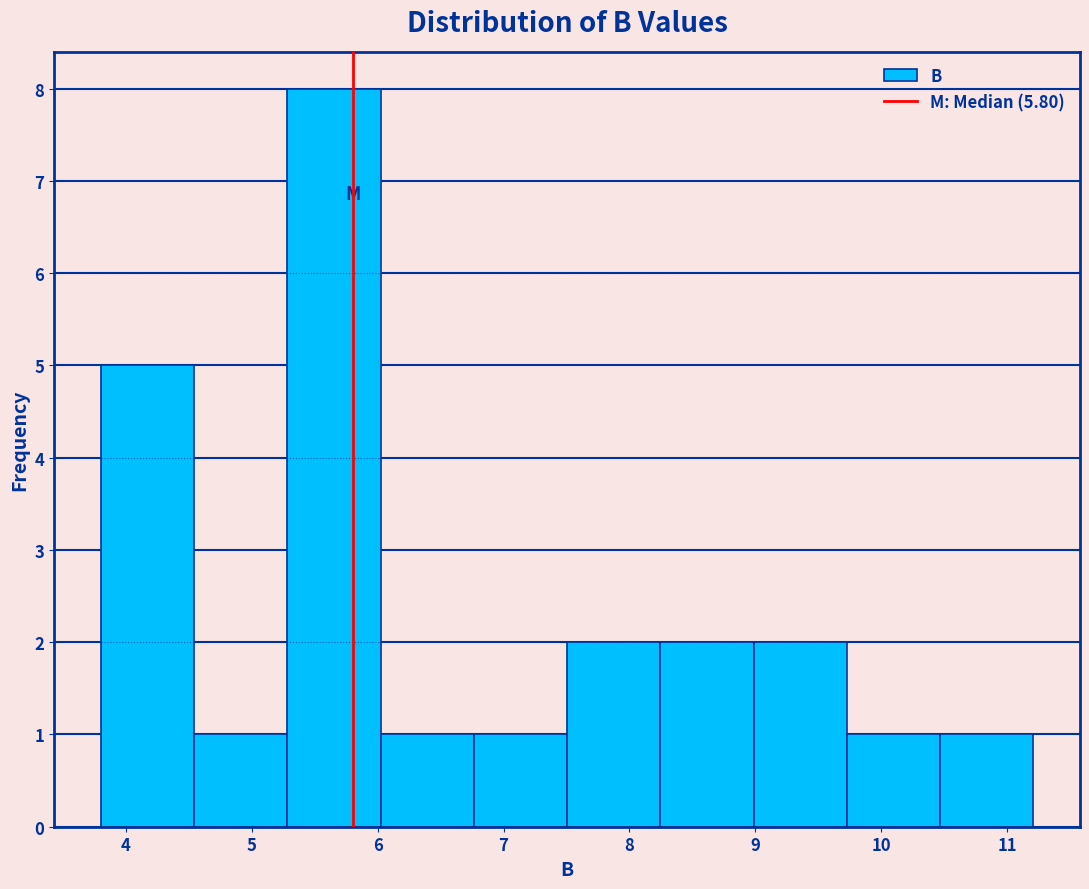

Reading left to right, transcribe this chart: for each bar, give the range it covers on the x-axis and its height. Neither the bar edges nor the heights are printed on the chart, so give them approximately, as read against the axes.

3.8 to 4.5: 5
4.5 to 5.3: 1
5.3 to 6.0: 8
6.0 to 6.8: 1
6.8 to 7.5: 1
7.5 to 8.2: 2
8.2 to 9.0: 2
9.0 to 9.7: 2
9.7 to 10.5: 1
10.5 to 11.2: 1